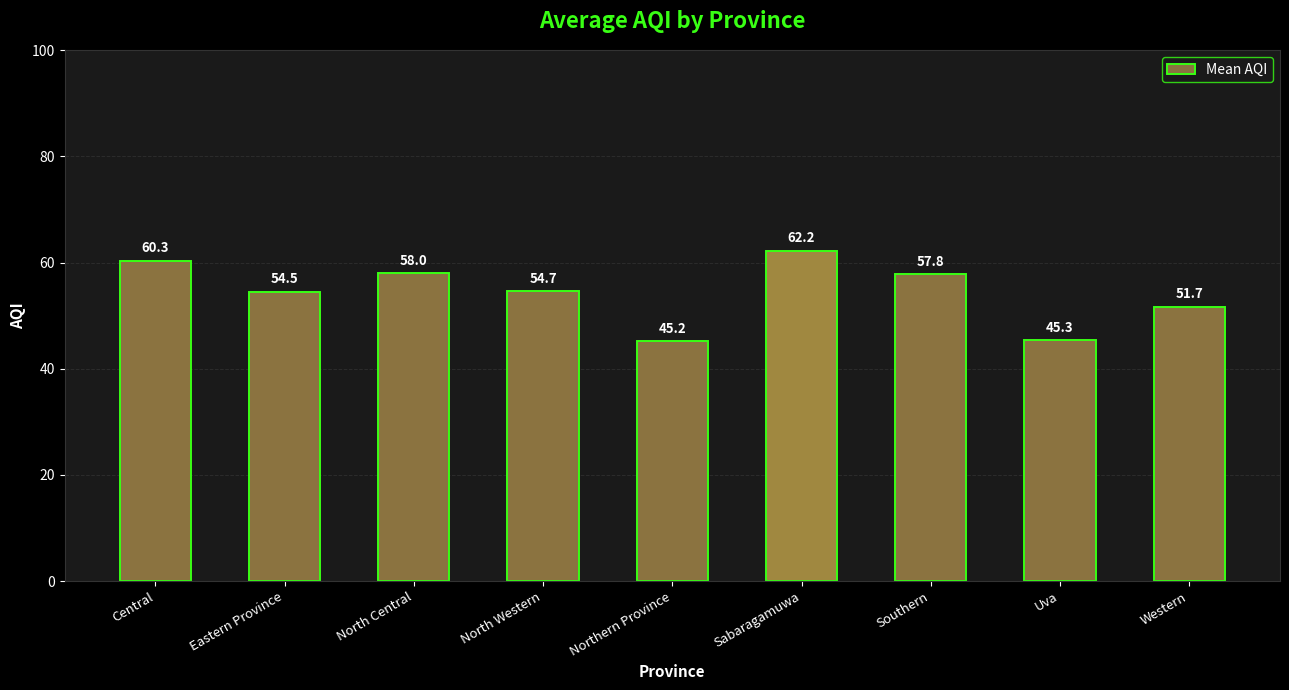

At which label does the data first exceed 54?

Central